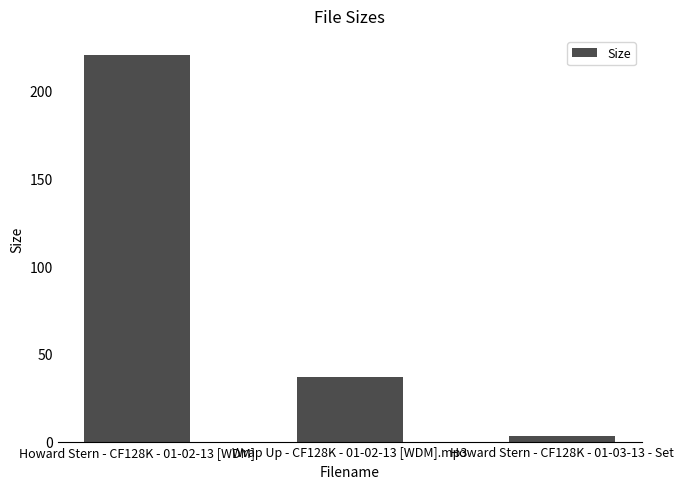

Between Wrap Up - CF128K - 01-02-13 [WDM].mp3 and Howard Stern - CF128K - 01-03-13 - Set, which is larger?

Wrap Up - CF128K - 01-02-13 [WDM].mp3